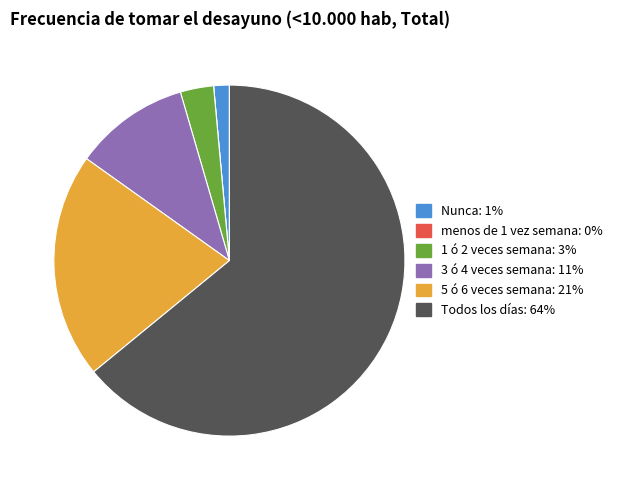

What is the ratio of the value at 1 ó 2 veces semana to the value at Nunca?

2.1